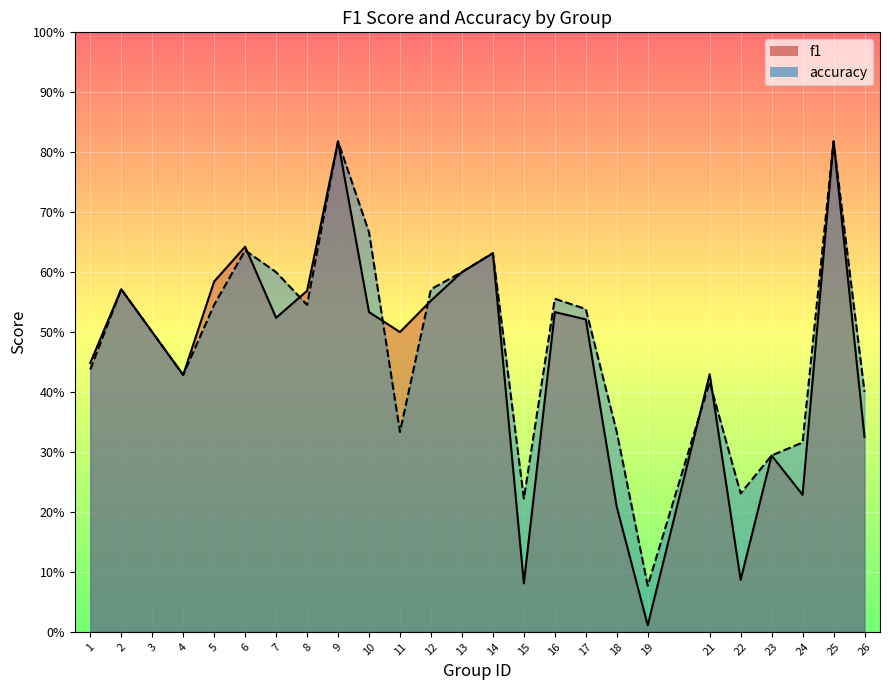

The value of accuracy at 11 is 0.2. True or false?

False